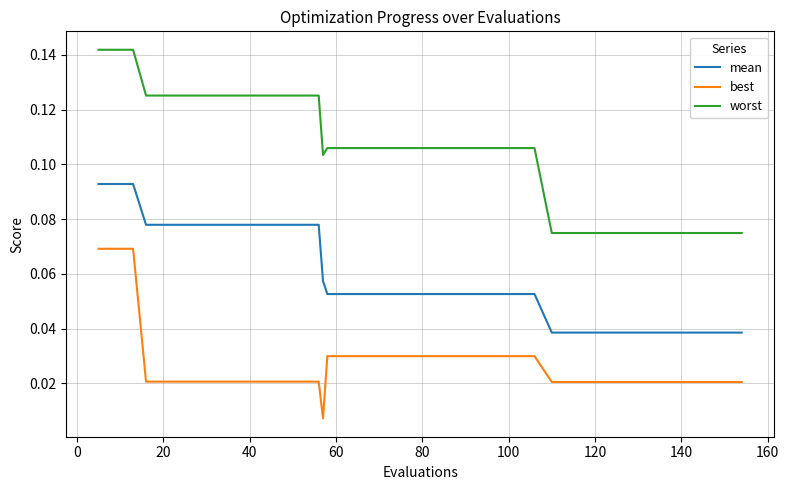

True or false: mean and best intersect in this chart.

False